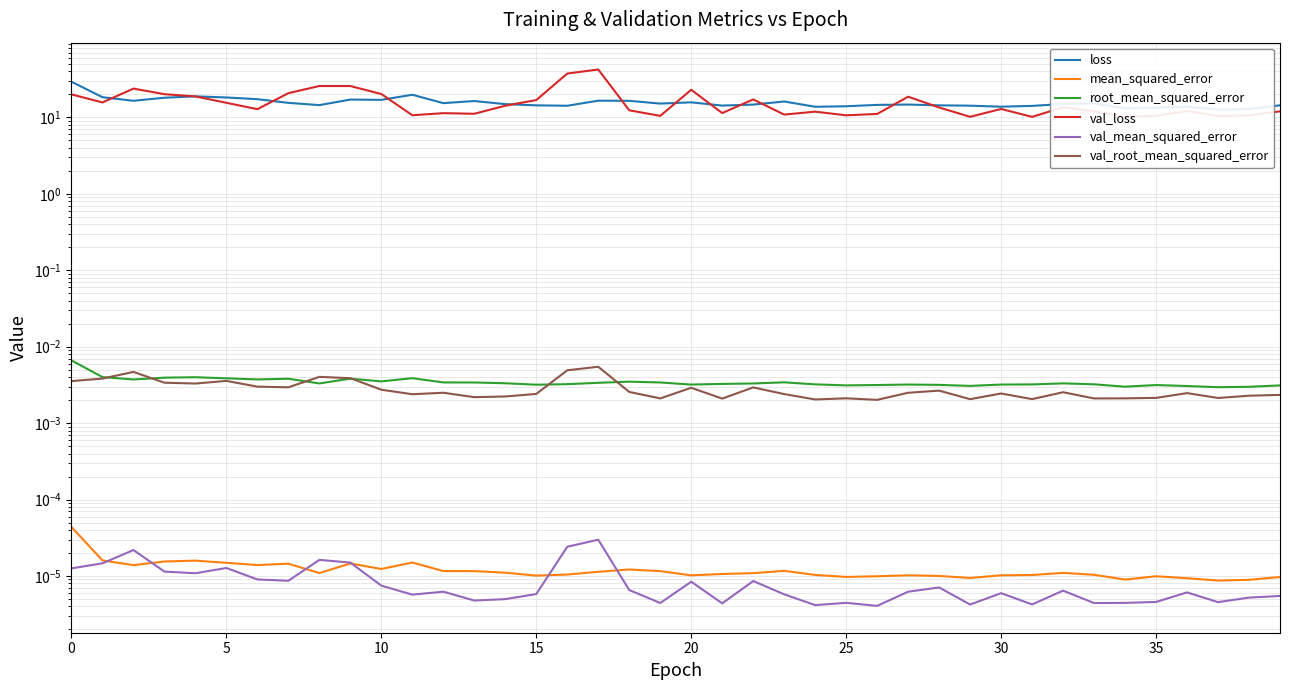

Where is root_mean_squared_error nearest to the value 0?

37